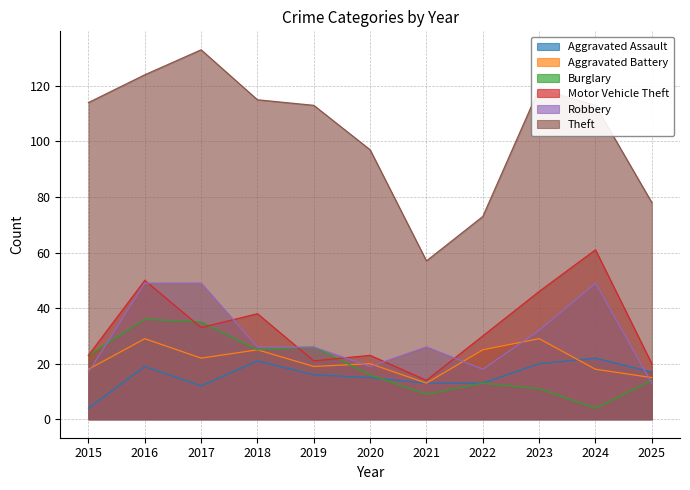

True or false: Aggravated Battery has more than 1 interior local peaks.

True